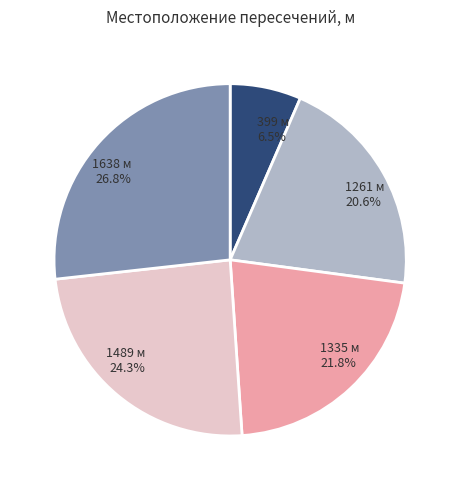

Is 1638 м the majority of the pie?

No